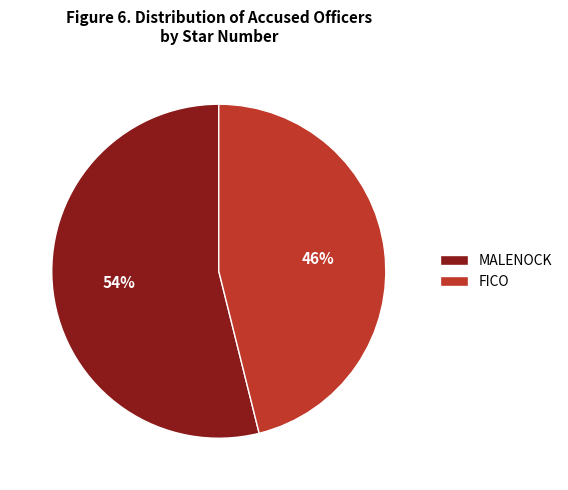

True or false: MALENOCK accounts for 43% of the total.

False